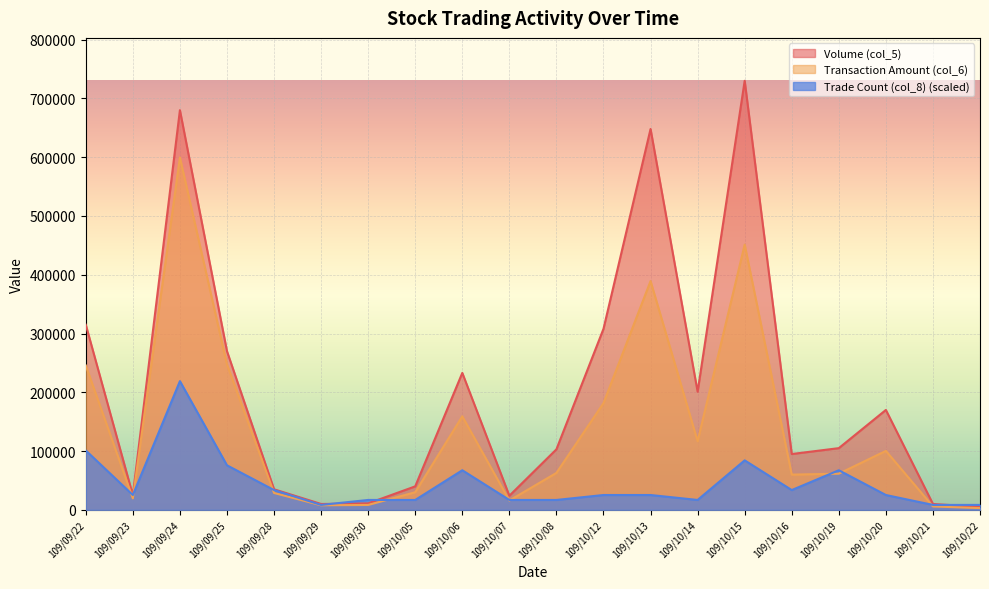

How many interior local peaks does the Trade Count (col_8) series have?

4